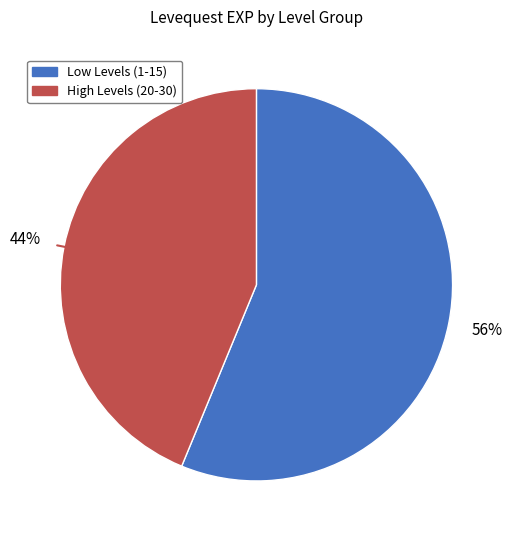

Combined, do High Levels (20-30) and Low Levels (1-15) account for over 50%?

Yes